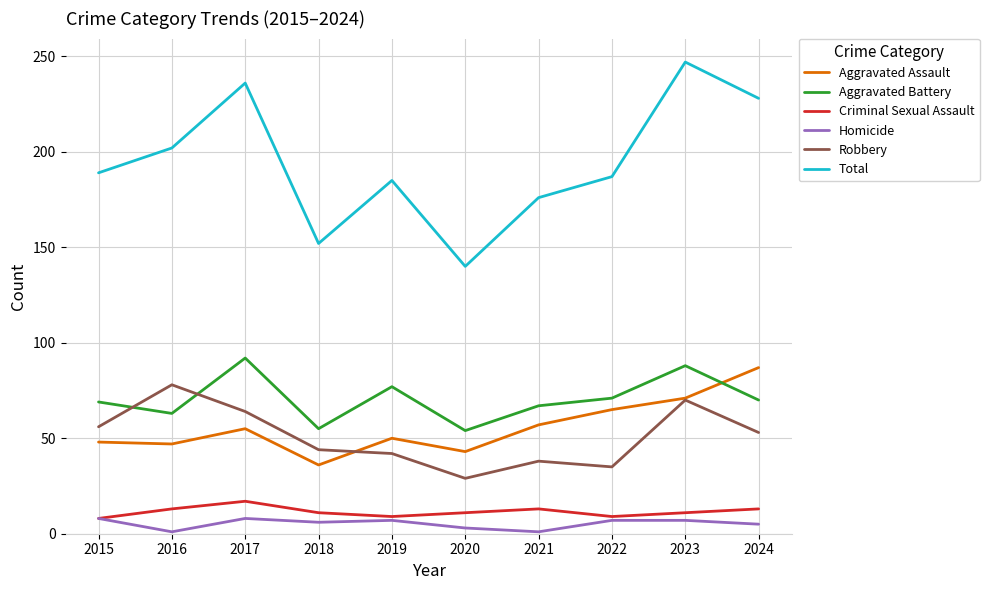

Which series ends up on top after the final intersection of Robbery and Aggravated Battery?

Aggravated Battery